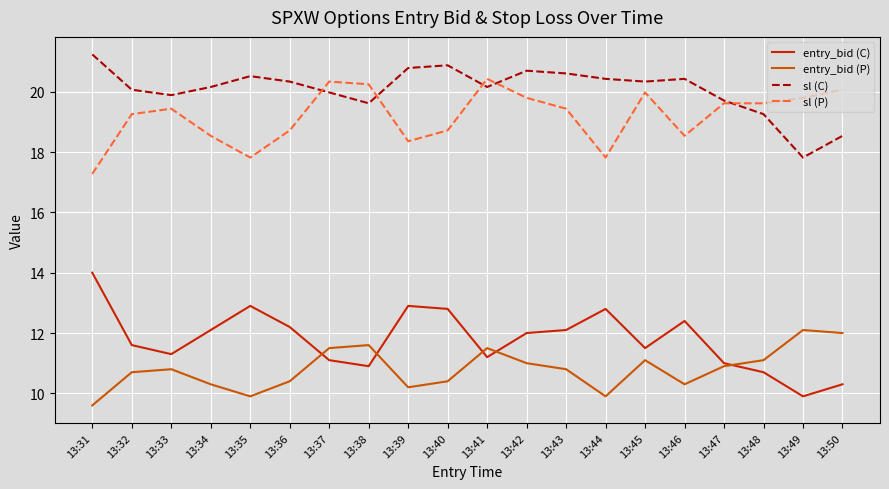

Rank the series by their maximum value, from highest to lowest.

sl (C), sl (P), entry_bid (C), entry_bid (P)